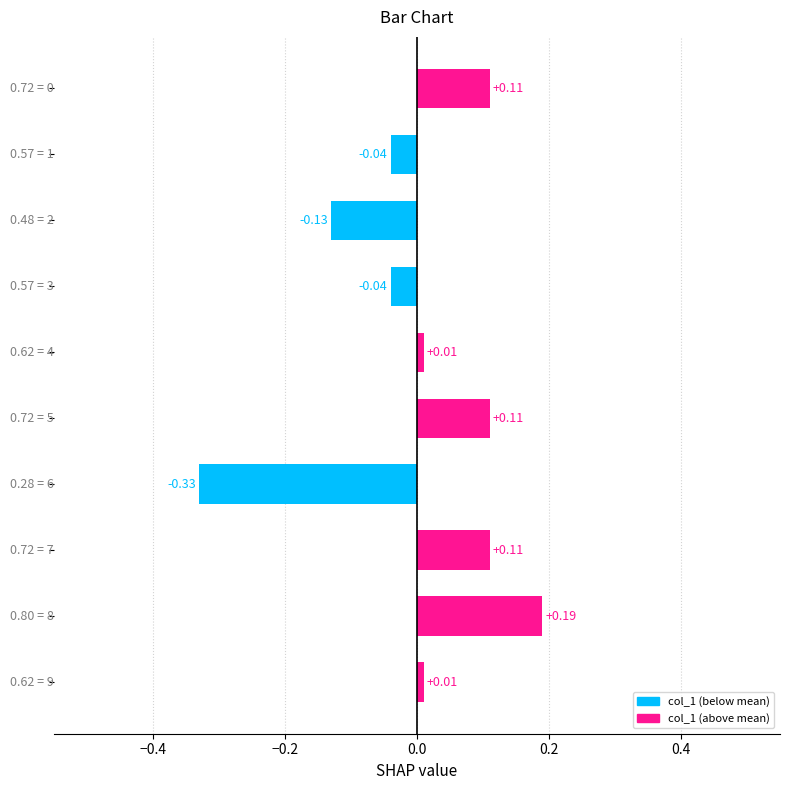

What is the difference between the maximum and second lowest values?

0.3